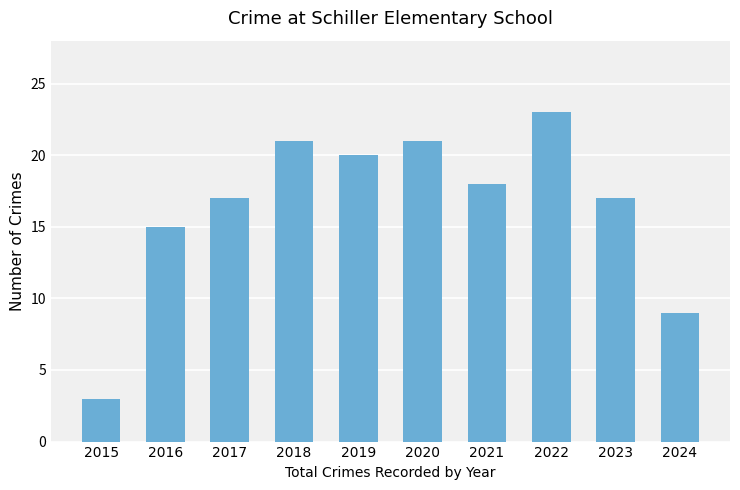

What is the average value?

16